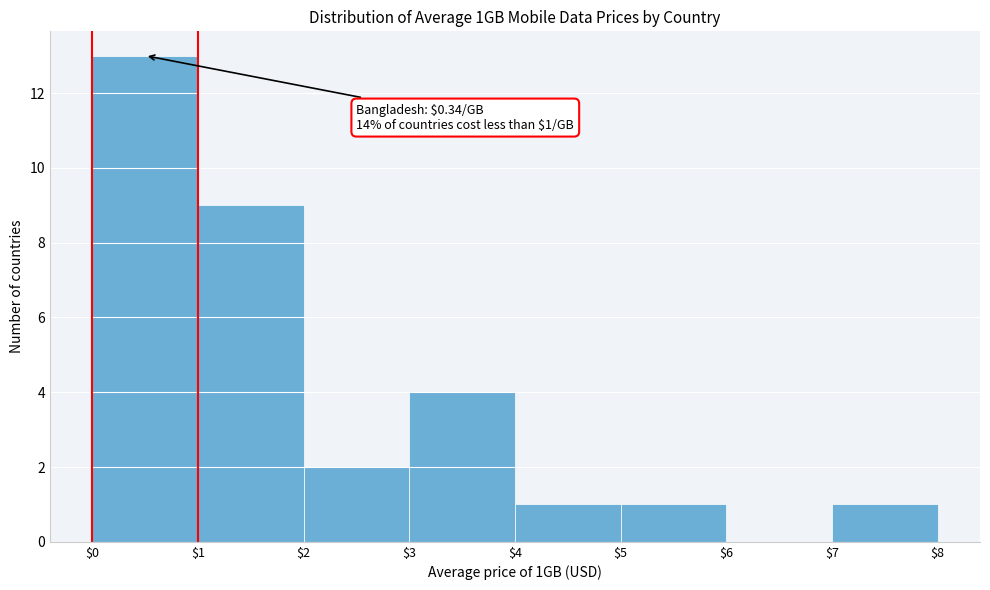

Which range on the x-axis has the tallest bar?

$0 to $1